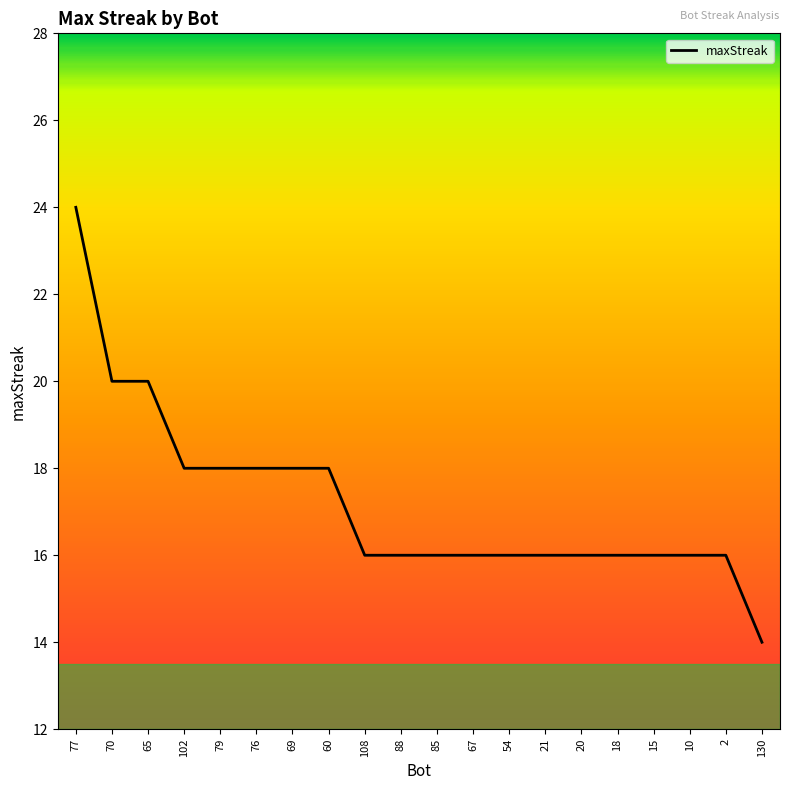

Reading left to right, extract all data points from this chart.

24	20	20	18	18	18	18	18	16	16	16	16	16	16	16	16	16	16	16	14